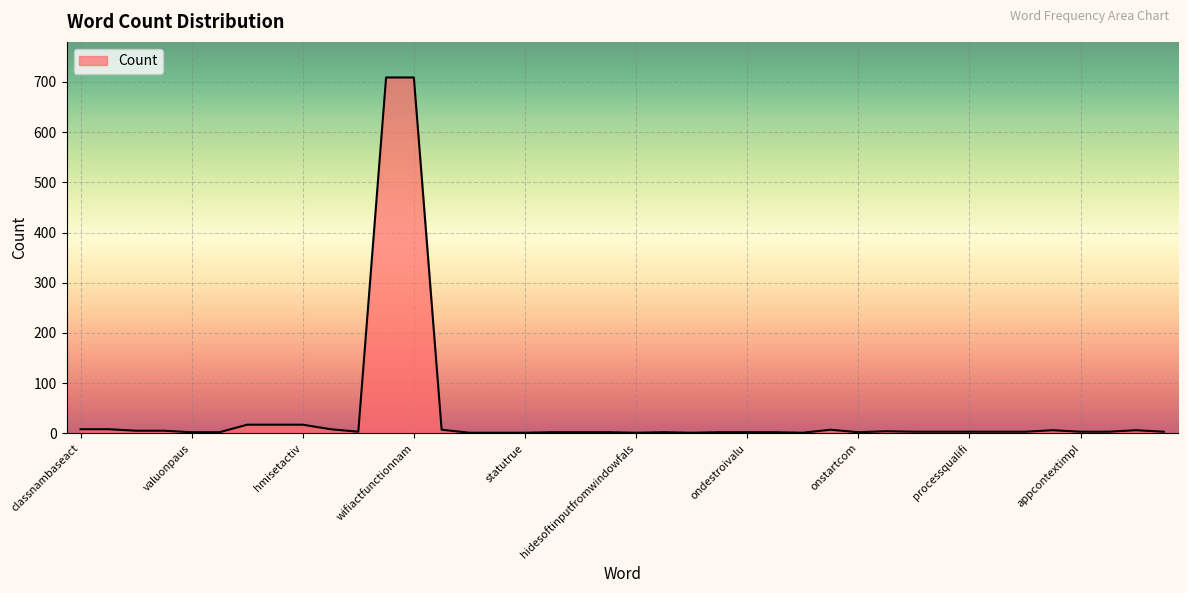

What is the greatest value displayed?

709